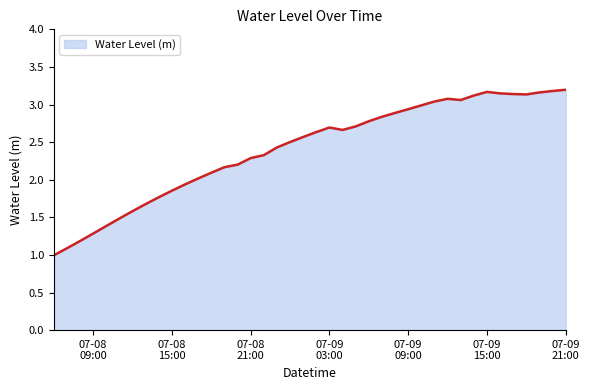

What is the maximum value shown in the chart?

3.2